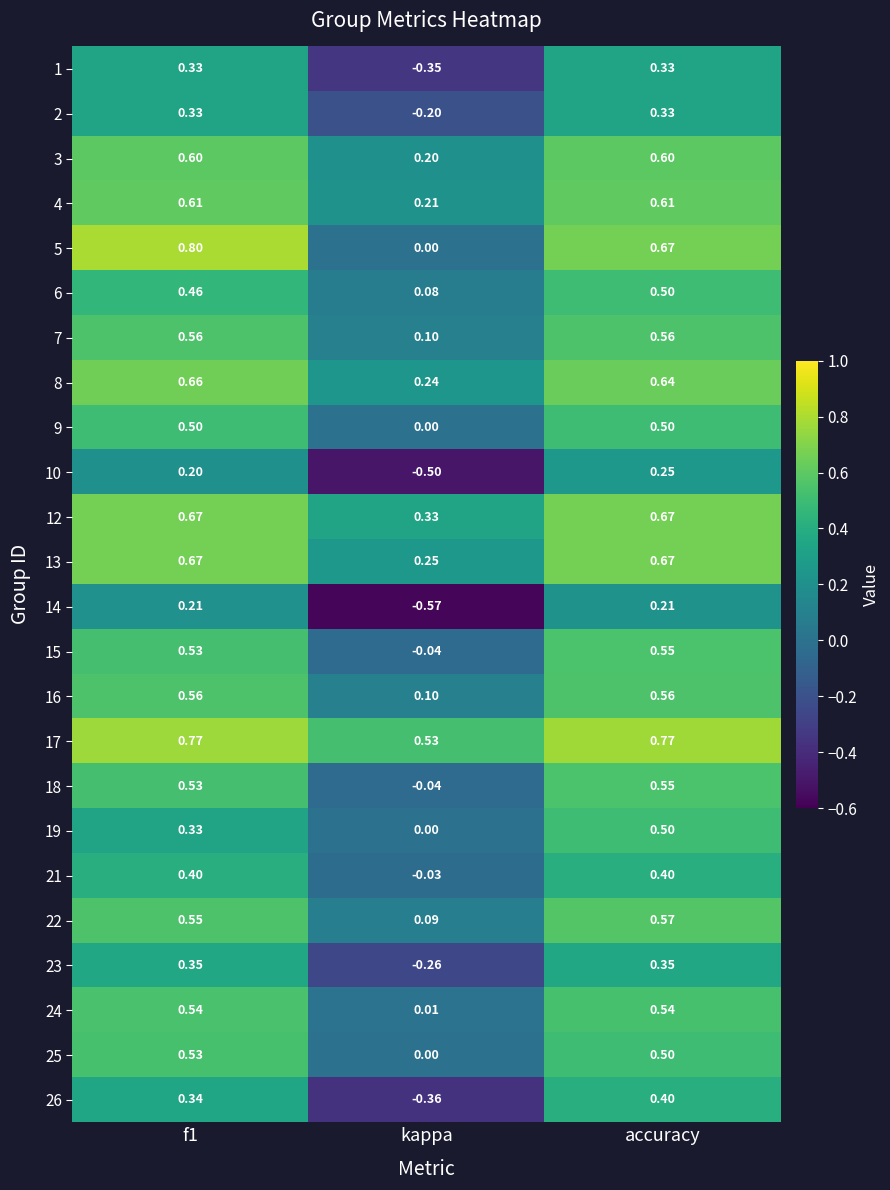

Where is 25 nearest to the value 0?

kappa